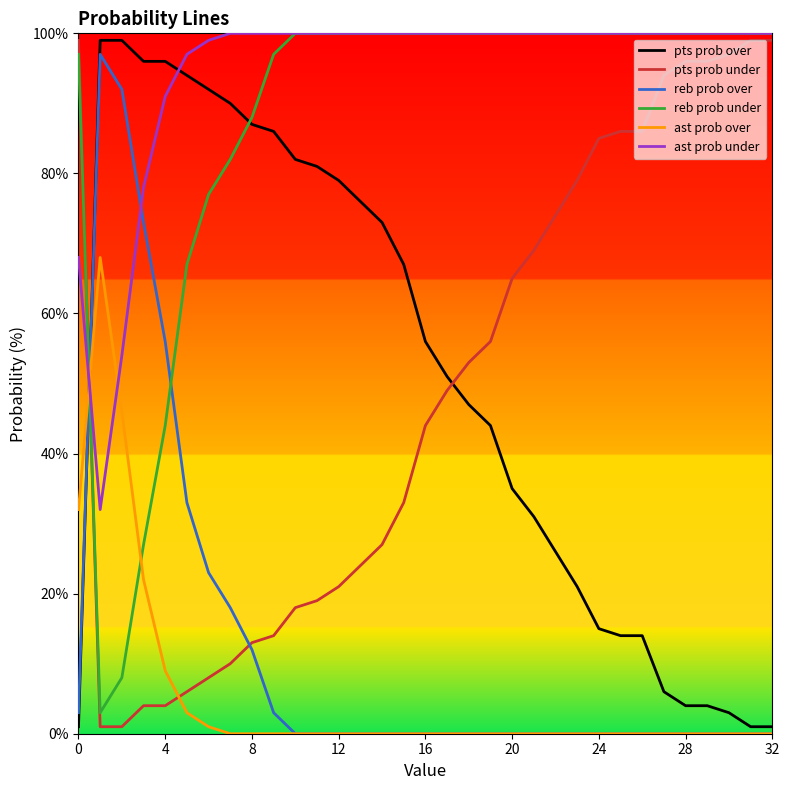

Count the number of categories in the chart.

33